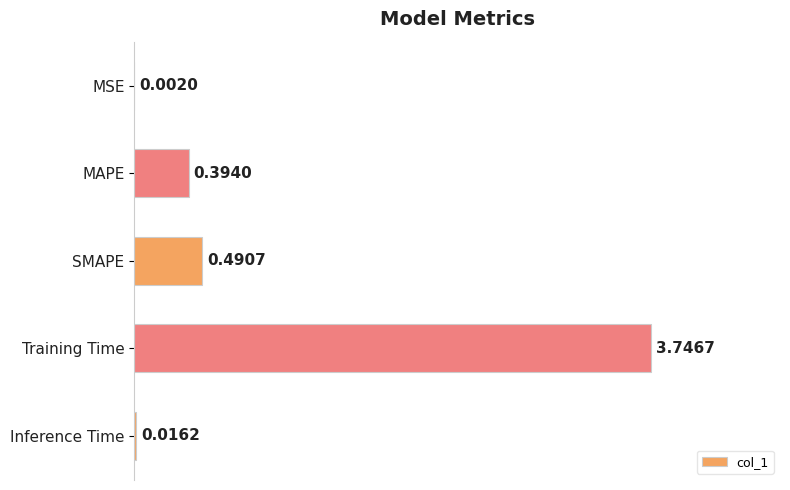

What is the sum of all values?

4.6